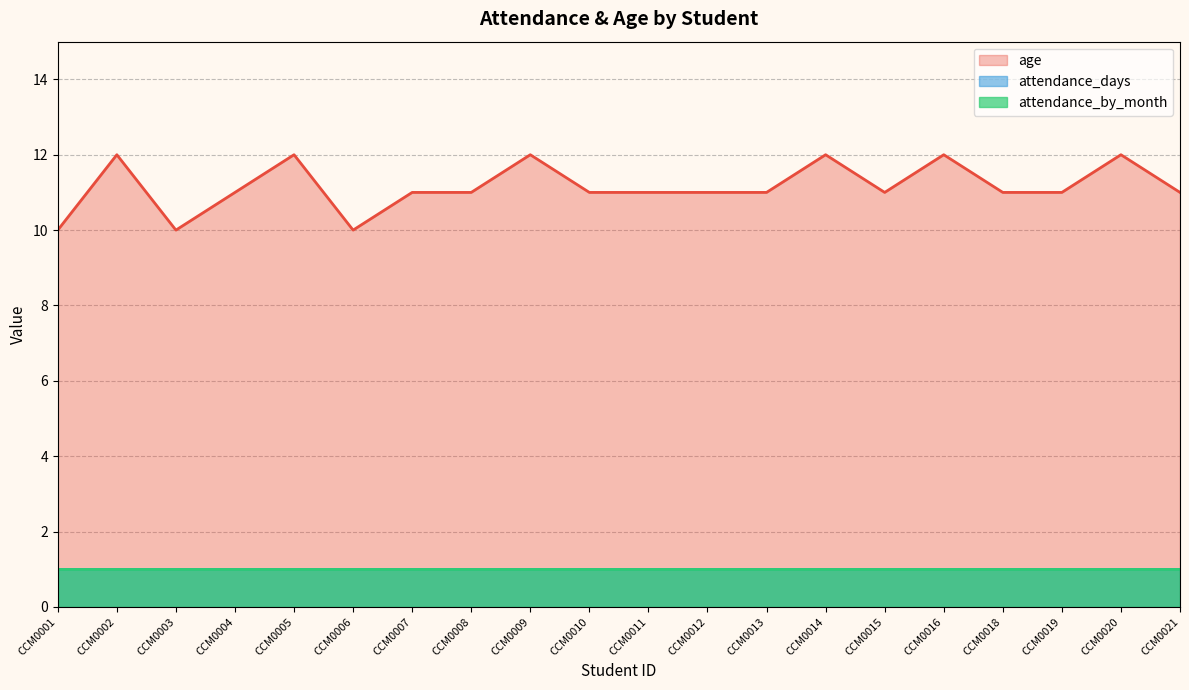

Rank the categories by attendance_days value from lowest to highest.

CCM0001, CCM0002, CCM0003, CCM0004, CCM0005, CCM0006, CCM0007, CCM0008, CCM0009, CCM0010, CCM0011, CCM0012, CCM0013, CCM0014, CCM0015, CCM0016, CCM0018, CCM0019, CCM0020, CCM0021